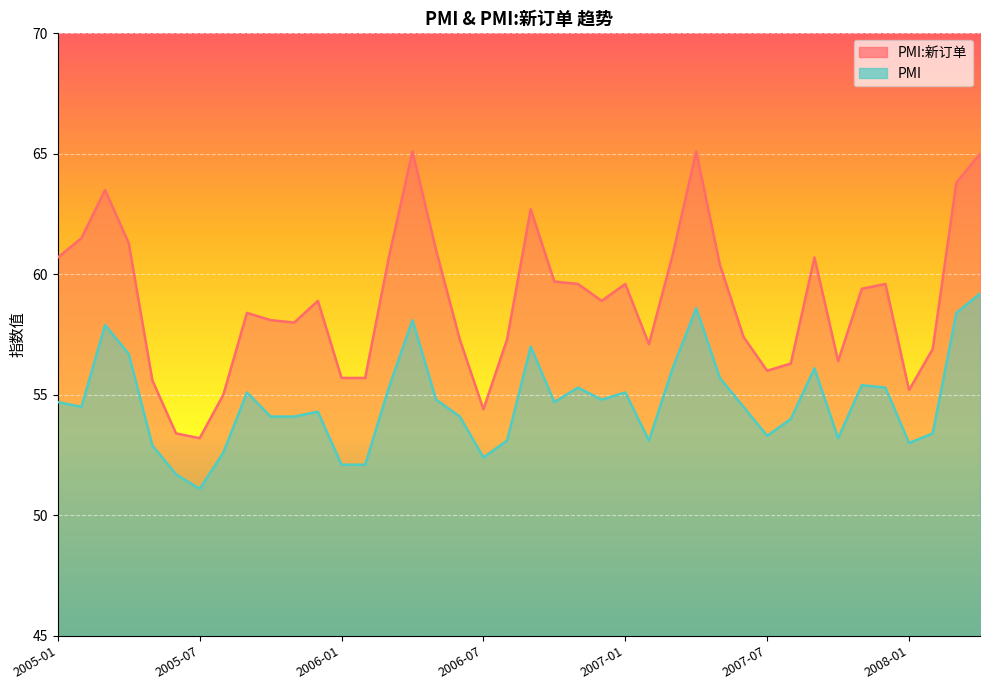

True or false: PMI:新订单 and PMI cross at least once.

False